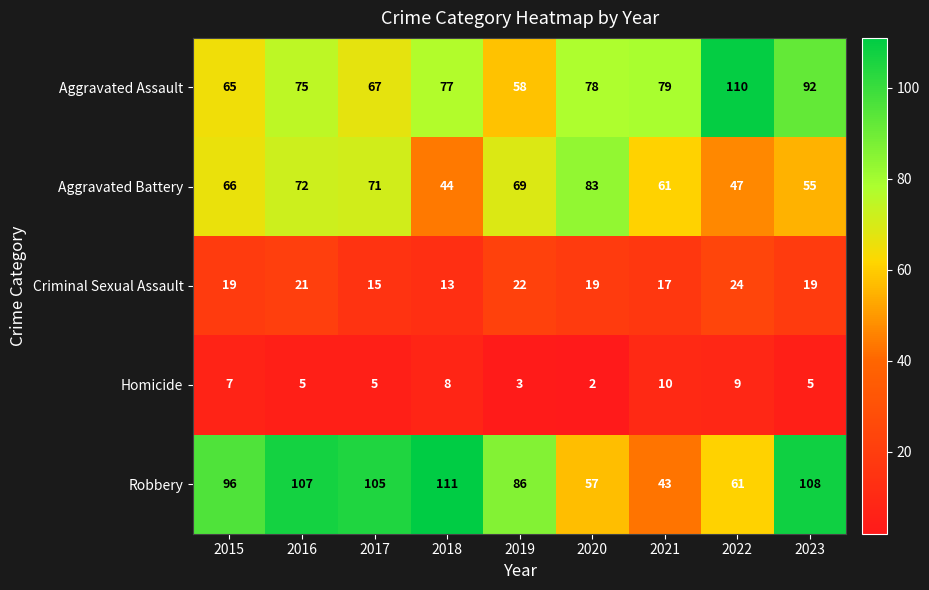

At which category is the sum across all series the highest?

2016